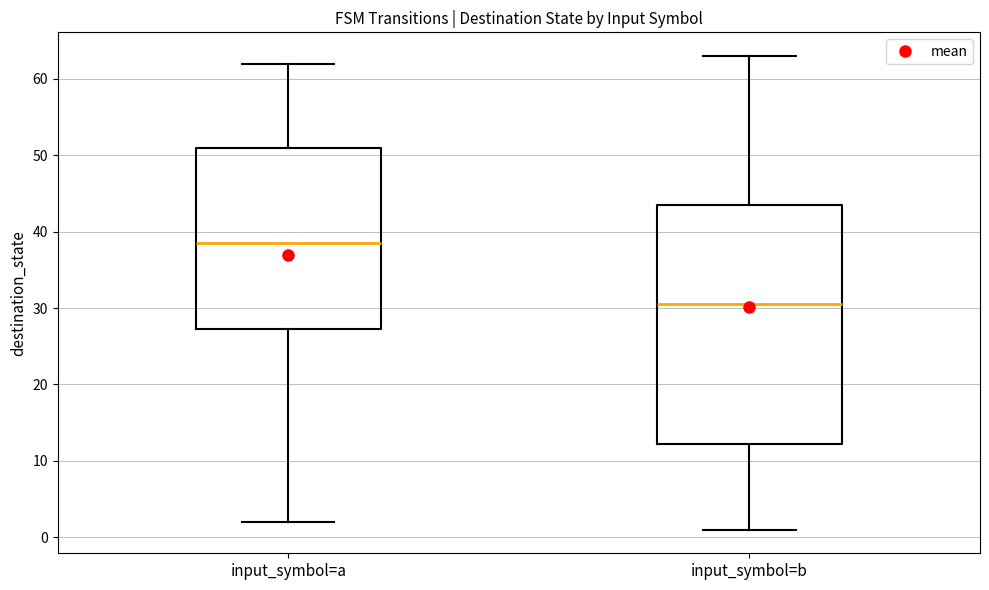

Which box has the lowest median line?

input_symbol=b